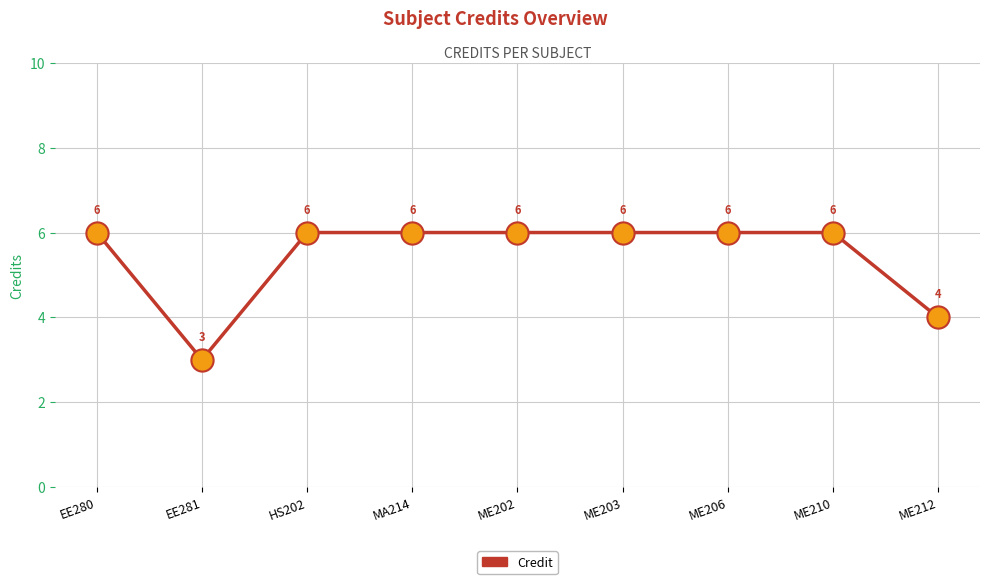

How many lines are shown in the chart?

1